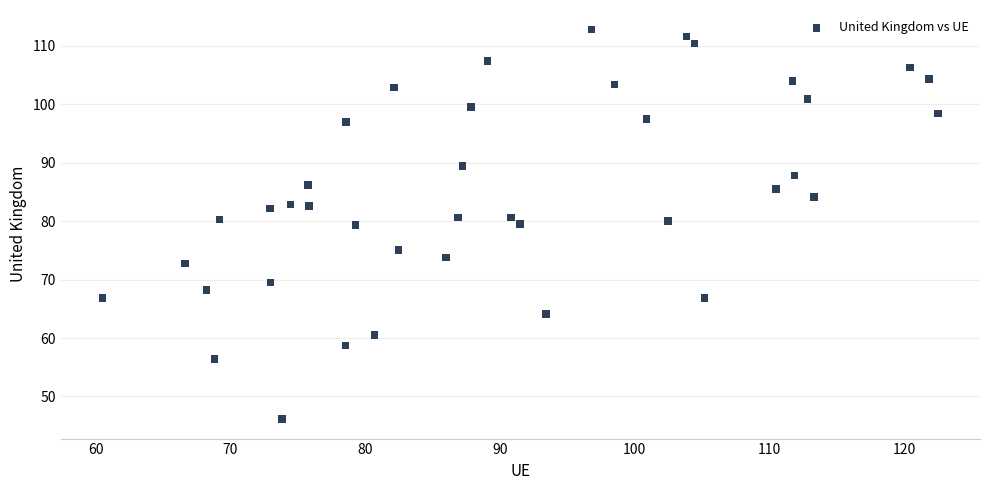

What is the range of X values (max minus min)?

62.0